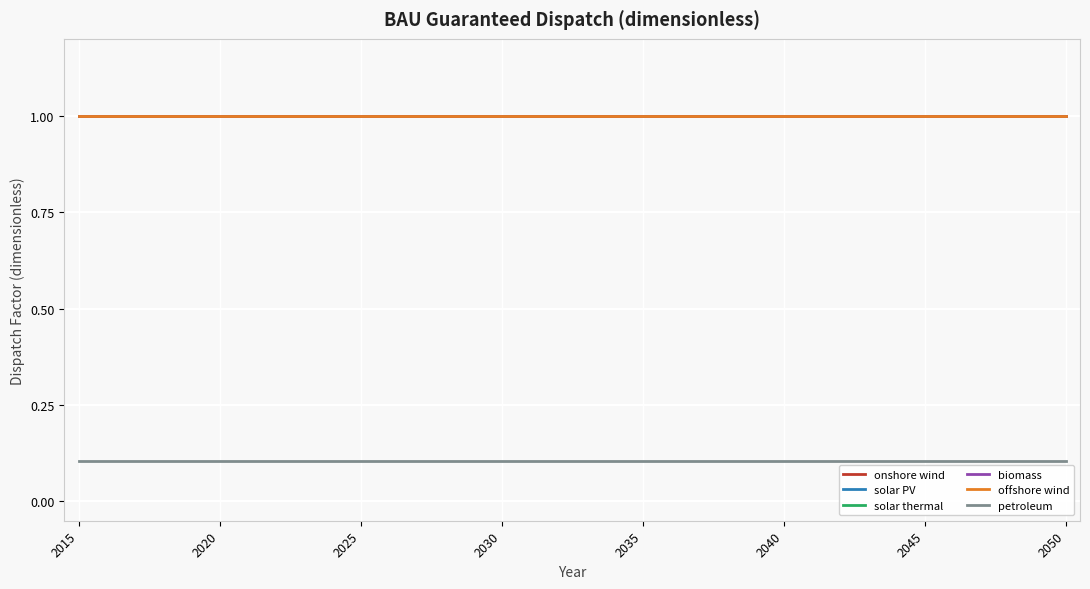

True or false: onshore wind and solar thermal cross at least once.

False